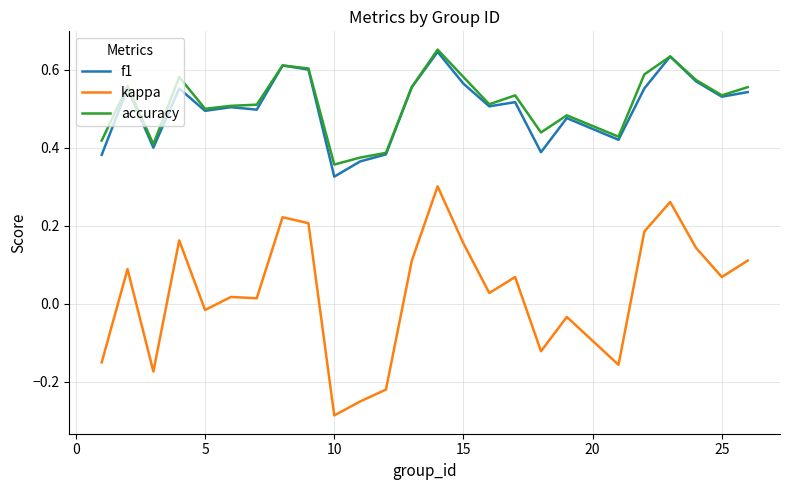

True or false: kappa and accuracy intersect in this chart.

False